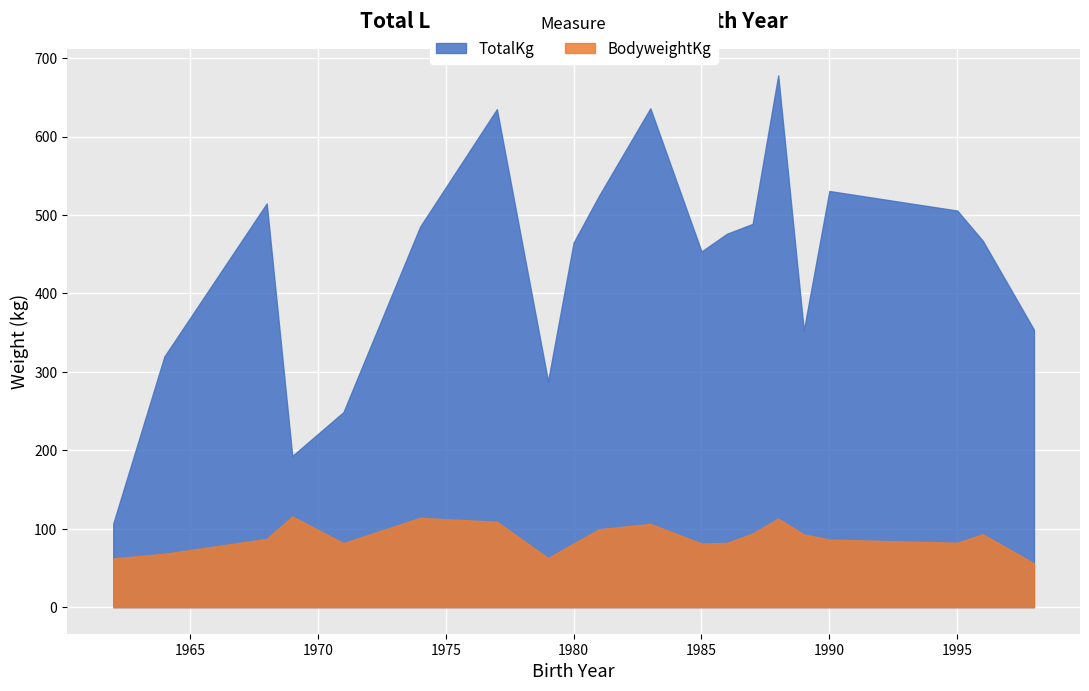

True or false: TotalKg and BodyweightKg intersect in this chart.

False